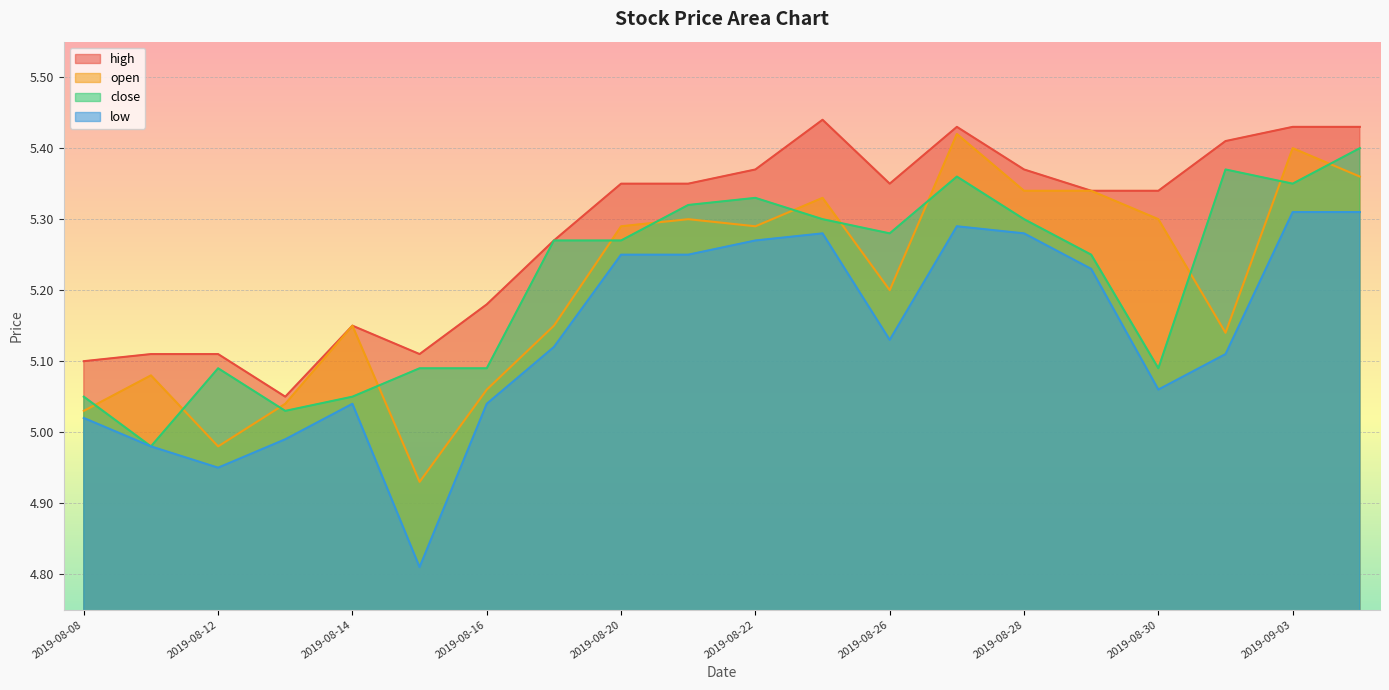

Which series has the largest total across all categories?

high